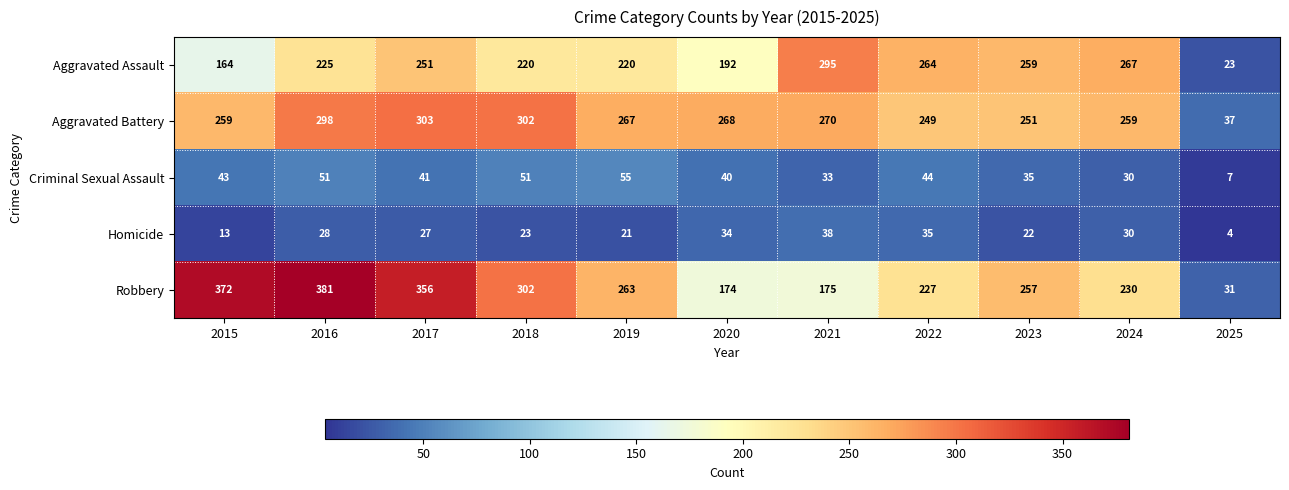

Where is Aggravated Assault nearest to the value 159?

2015